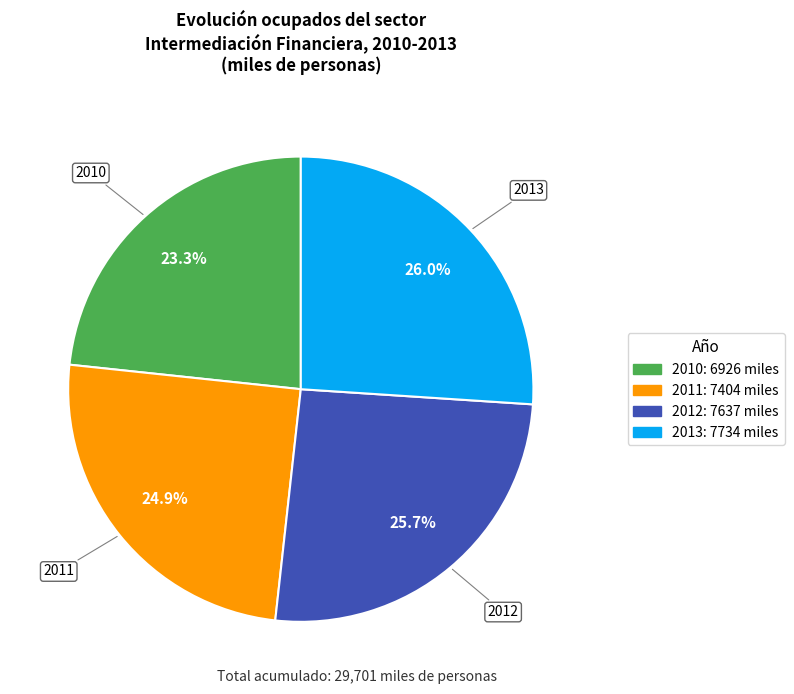

Does any single category account for the majority?

No